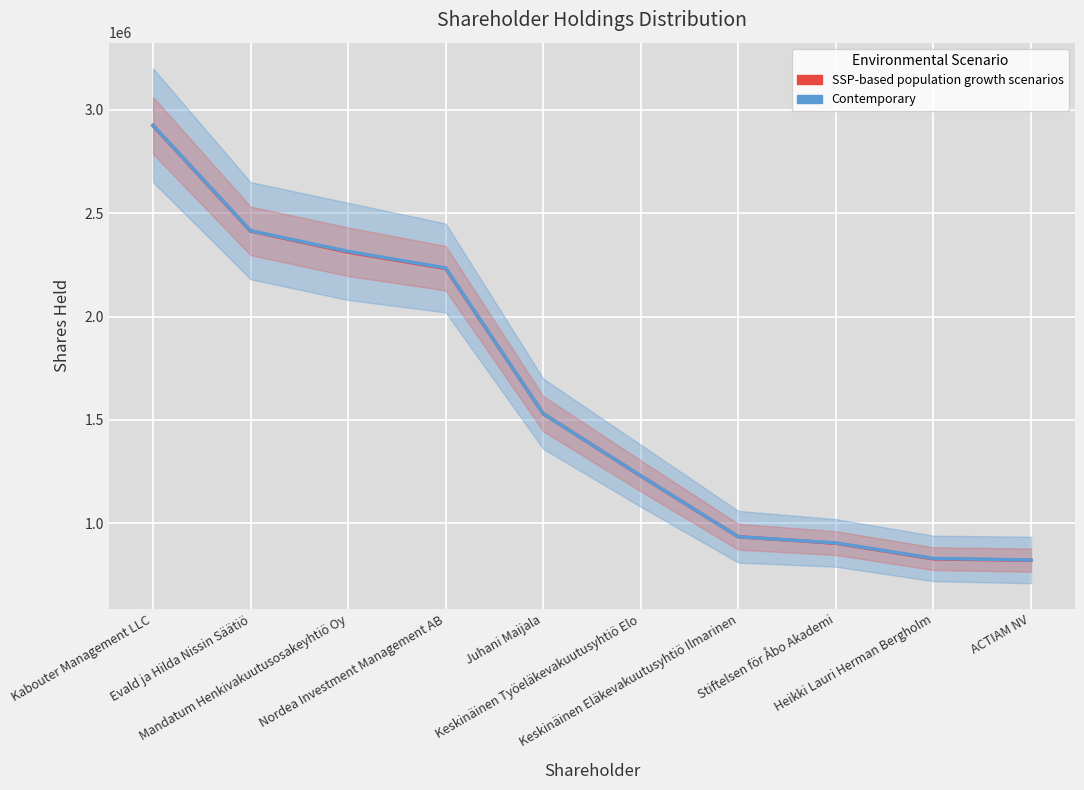

Which has a higher value, Stiftelsen för Åbo Akademi or Evald ja Hilda Nissin Säätiö?

Evald ja Hilda Nissin Säätiö